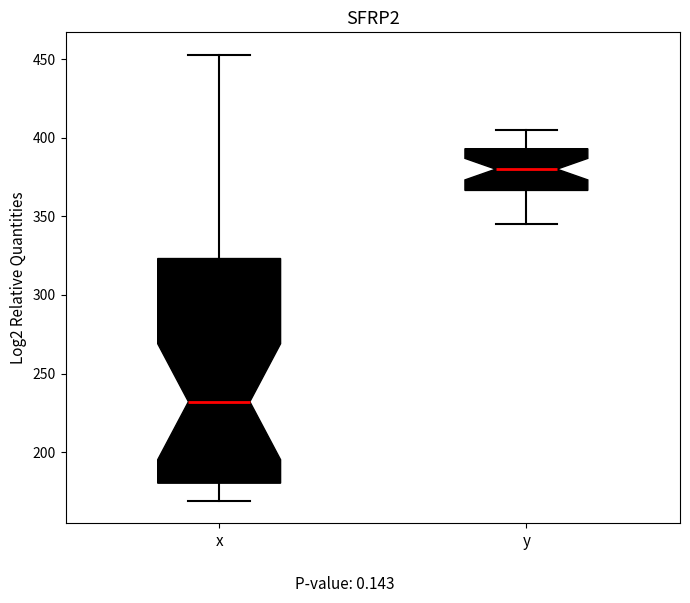

Where does the upper whisker of the box for y end on the y-axis? The values are not printed on the chart, so give them approximately, as read against the axis.

405